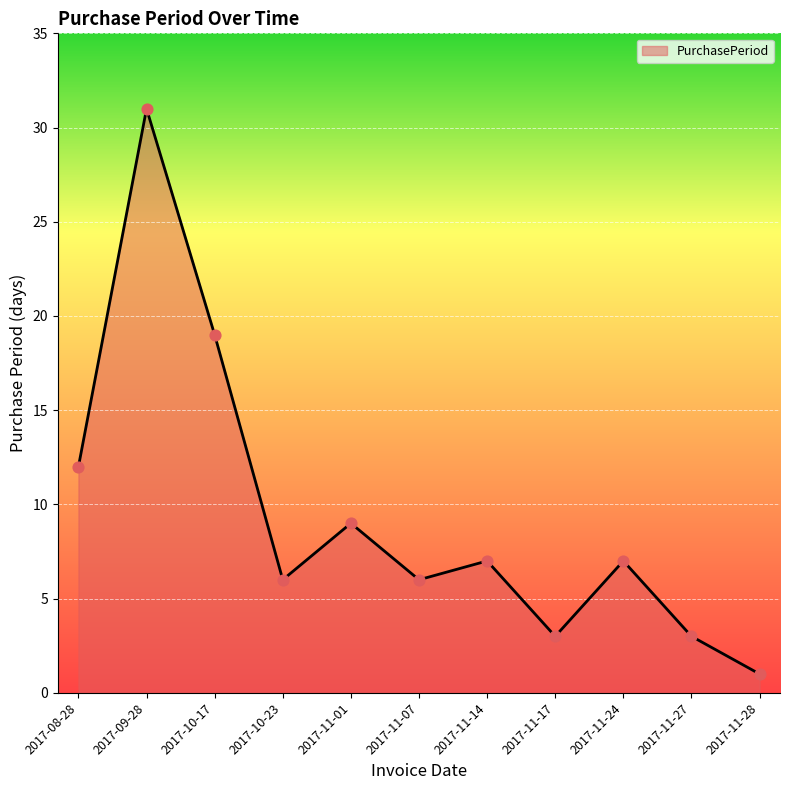

Which has a higher value, 2017-11-24 or 2017-10-17?

2017-10-17